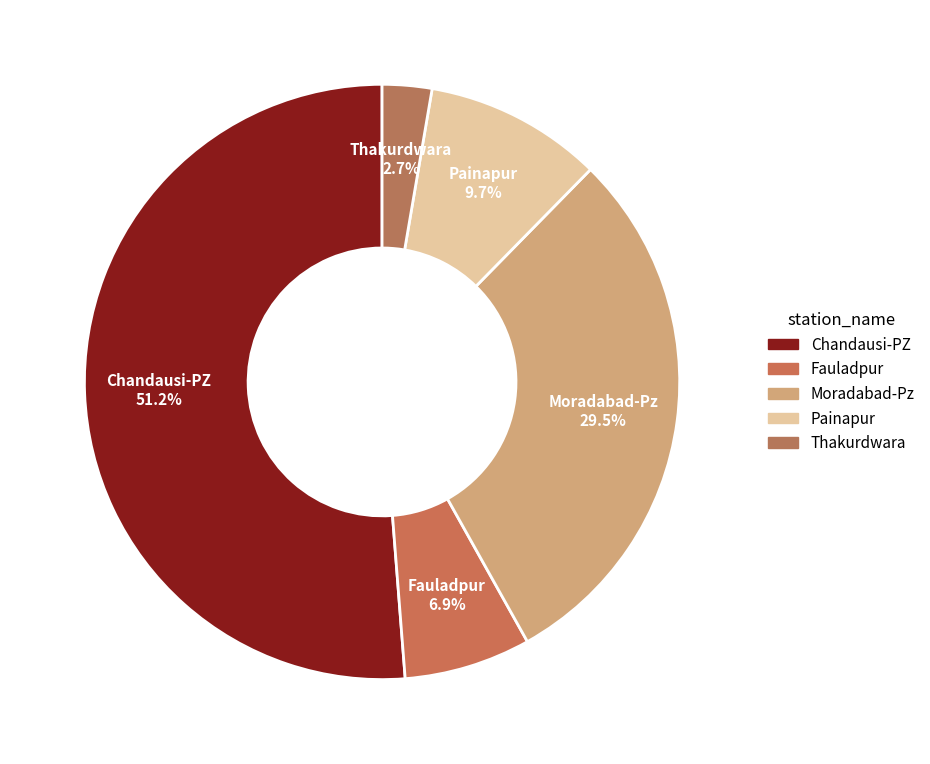

How many segments does this pie chart have?

5